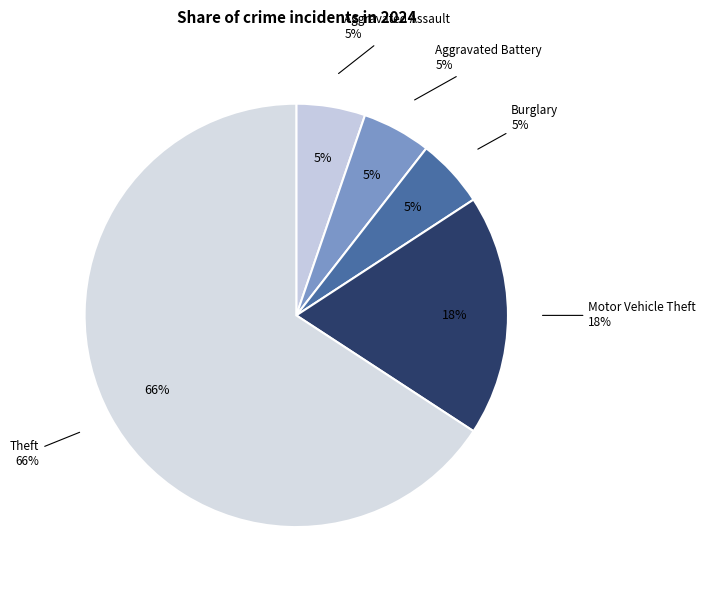

Count the number of slices in the pie.

6